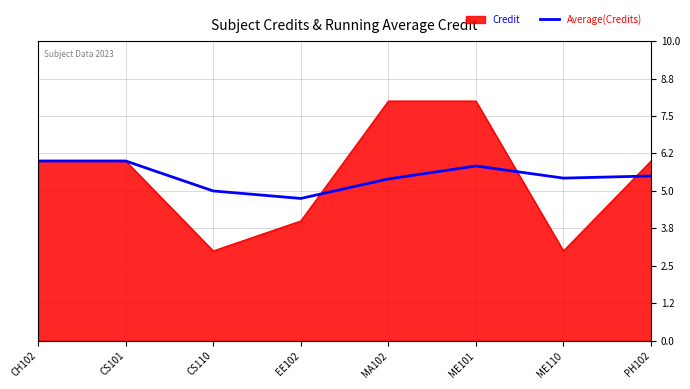

The Average(Credits) series shows 1.0 at CS110. True or false?

False